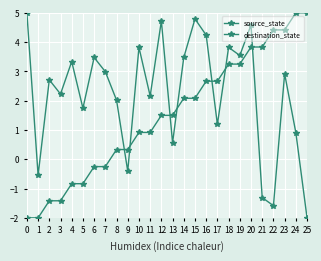

Reading left to right, transcribe all the data shown in this chart.

source_state: -2.0	-2.0	-1.4	-1.4	-0.8	-0.8	-0.2	-0.2	0.3	0.3	0.9	0.9	1.5	1.5	2.1	2.1	2.7	2.7	3.2	3.2	3.8	3.8	4.4	4.4	5.0	5.0
destination_state: 5.0	-0.5	2.7	2.2	3.3	1.7	3.5	3.0	2.0	-0.4	3.8	2.2	4.7	0.6	3.5	4.8	4.2	1.2	3.8	3.5	4.6	-1.3	-1.6	2.9	0.9	-2.0